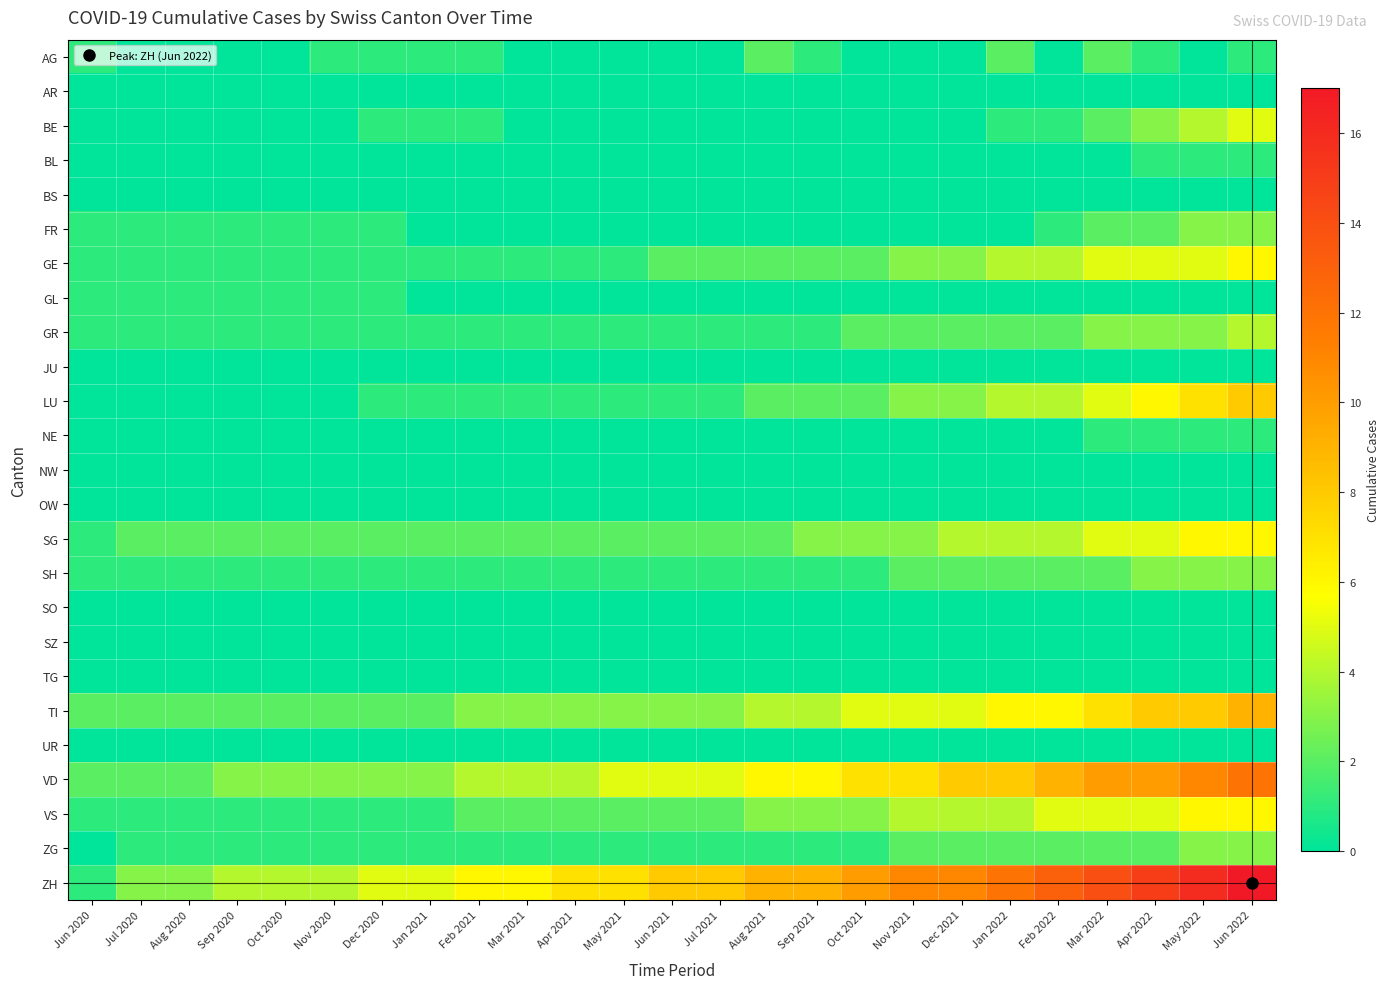

Which series has the widest spread of values?

ZH